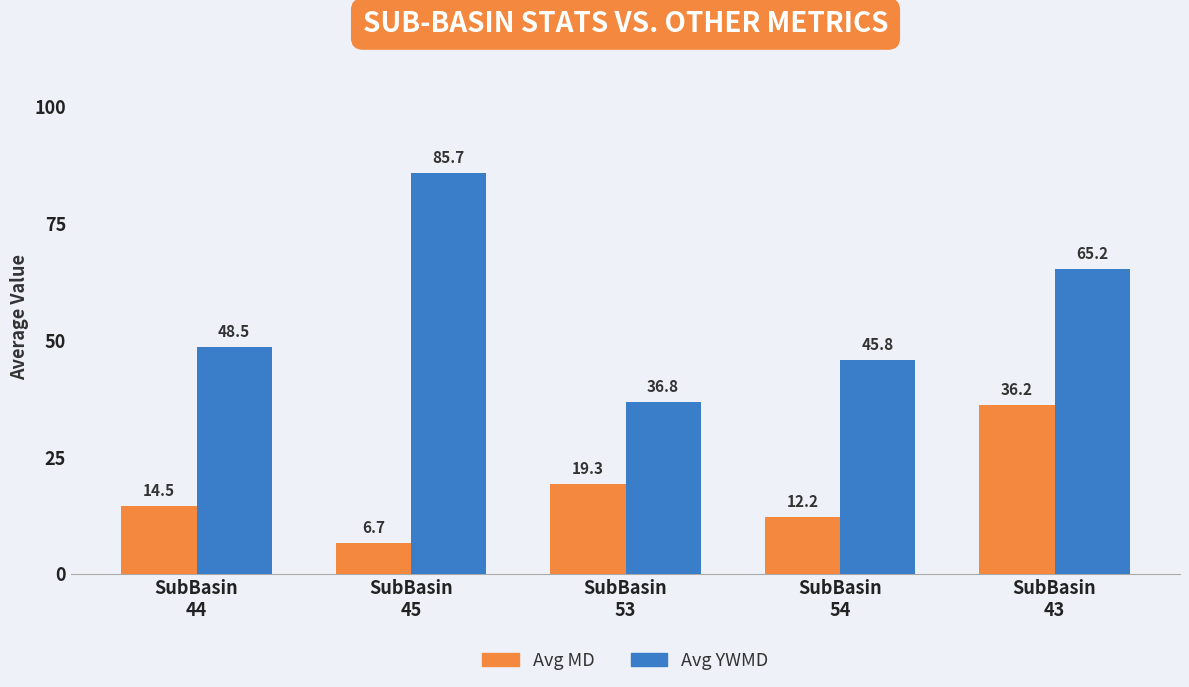

What is the highest value of the Avg YWMD series?

85.7